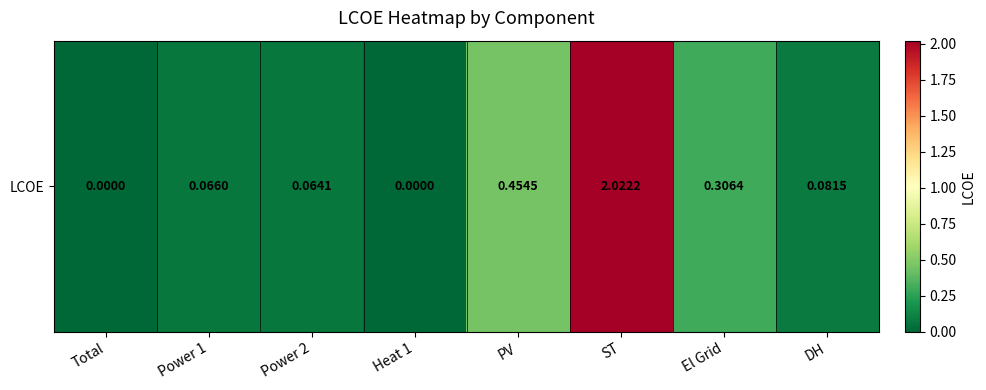

At which category does the chart reach its minimum across all series?

Total